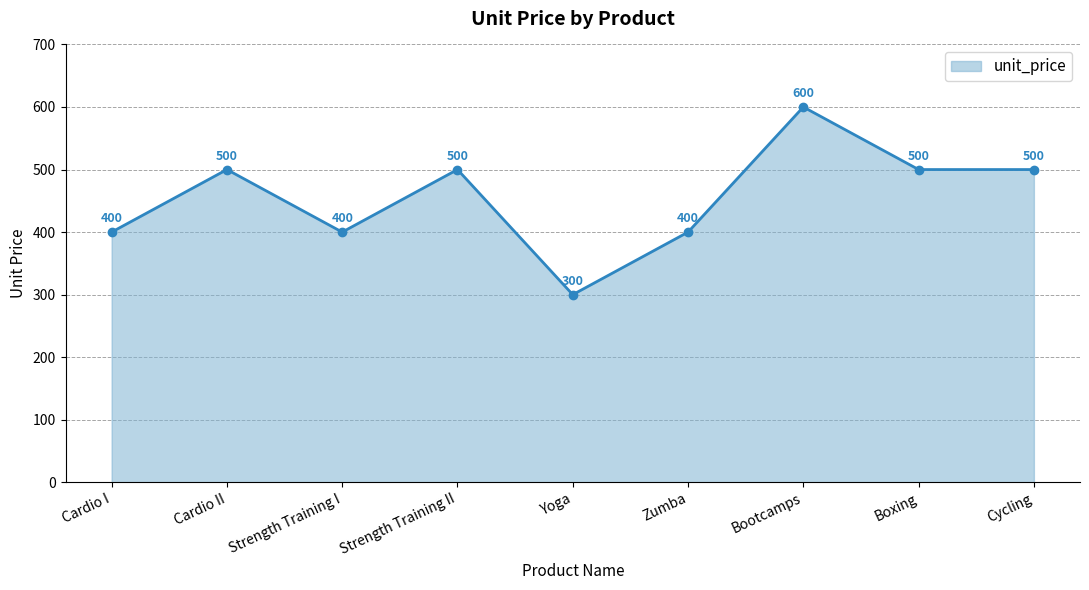

How many data points are less than 500?

4